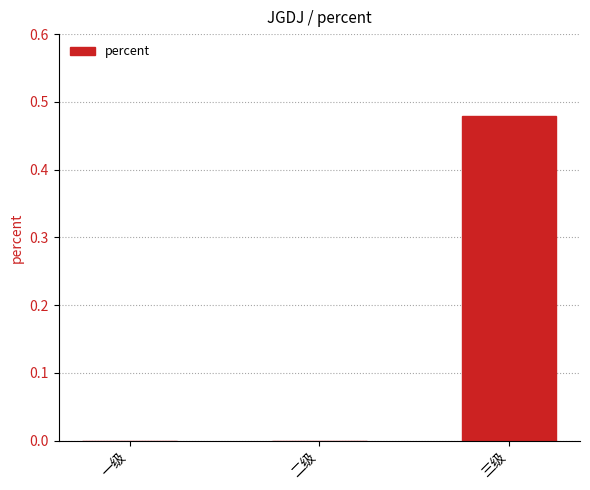

At which category does the chart reach its peak across all series?

三级